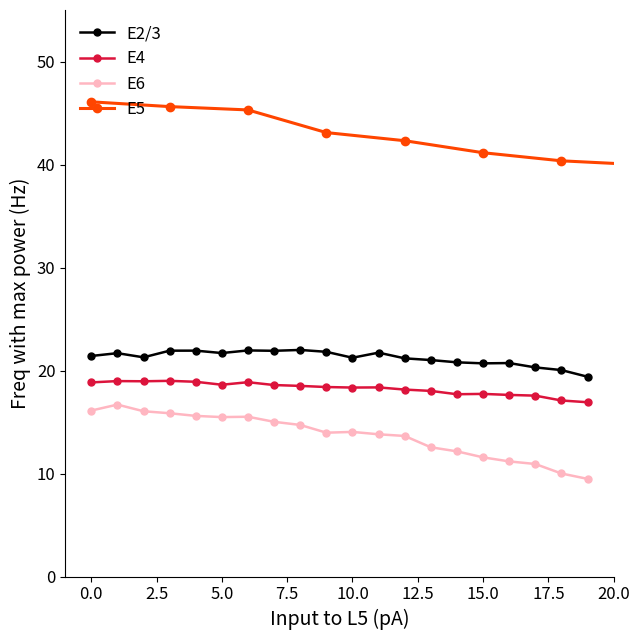

Reading left to right, transcribe all the data shown in this chart.

E2/3: 0.0=21.4	1.0=21.7	2.0=21.3	3.0=21.9	4.0=21.9	5.0=21.7	6.0=22.0	7.0=21.9	8.0=22.0	9.0=21.8	10.0=21.2	11.0=21.7	12.0=21.2	13.0=21.0	14.0=20.8	15.0=20.7	16.0=20.7	17.0=20.3	18.0=20.0	19.0=19.4
E6: 0.0=16.1	1.0=16.7	2.0=16.0	3.0=15.9	4.0=15.6	5.0=15.5	6.0=15.5	7.0=15.0	8.0=14.7	9.0=14.0	10.0=14.0	11.0=13.8	12.0=13.6	13.0=12.6	14.0=12.2	15.0=11.6	16.0=11.2	17.0=10.9	18.0=10.0	19.0=9.5